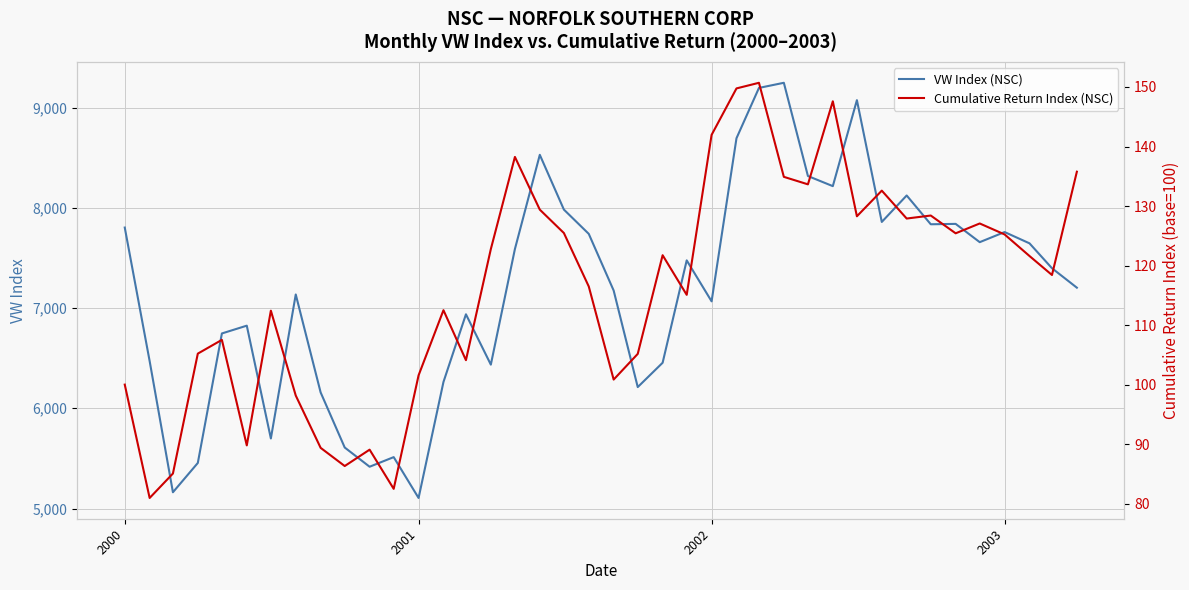

Reading left to right, what are all the values shown in this chart?

VW Index (NSC): 7802.9	6470.7	5162.3	5454.6	6746.5	6824.1	5698.7	7135.4	6158.0	5608.7	5416.9	5512.8	5105.3	6262.5	6937.5	6435.3	7588.6	8528.3	7982.0	7739.7	7174.8	6211.5	6454.2	7475.4	7066.7	8693.7	9195.7	9246.8	8316.8	8215.9	9073.5	7858.8	8122.7	7835.5	7839.4	7657.0	7757.9	7645.4	7397.0	7203.0
Cumulative Return Index (NSC): 100.0	81.0	85.1	105.2	107.5	89.8	112.4	98.2	89.4	86.3	89.1	82.5	101.6	112.5	104.1	122.8	138.2	129.4	125.5	116.5	100.8	105.2	121.7	115.1	142.0	149.8	150.7	134.9	133.6	147.6	128.3	132.6	127.9	128.4	125.4	127.1	125.2	121.6	118.4	135.8